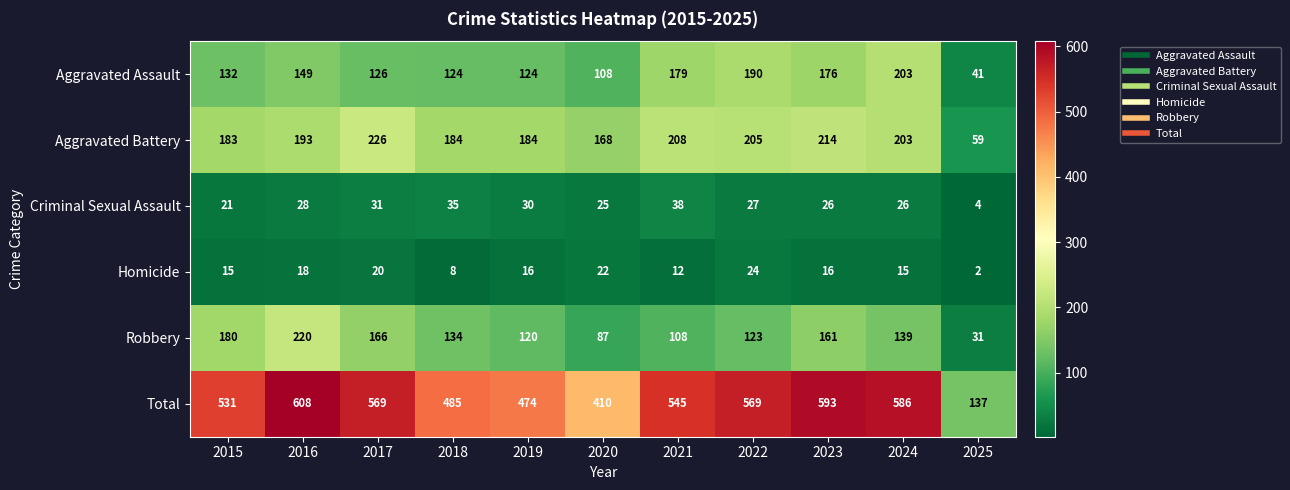

How many categories are shown in the chart?

11